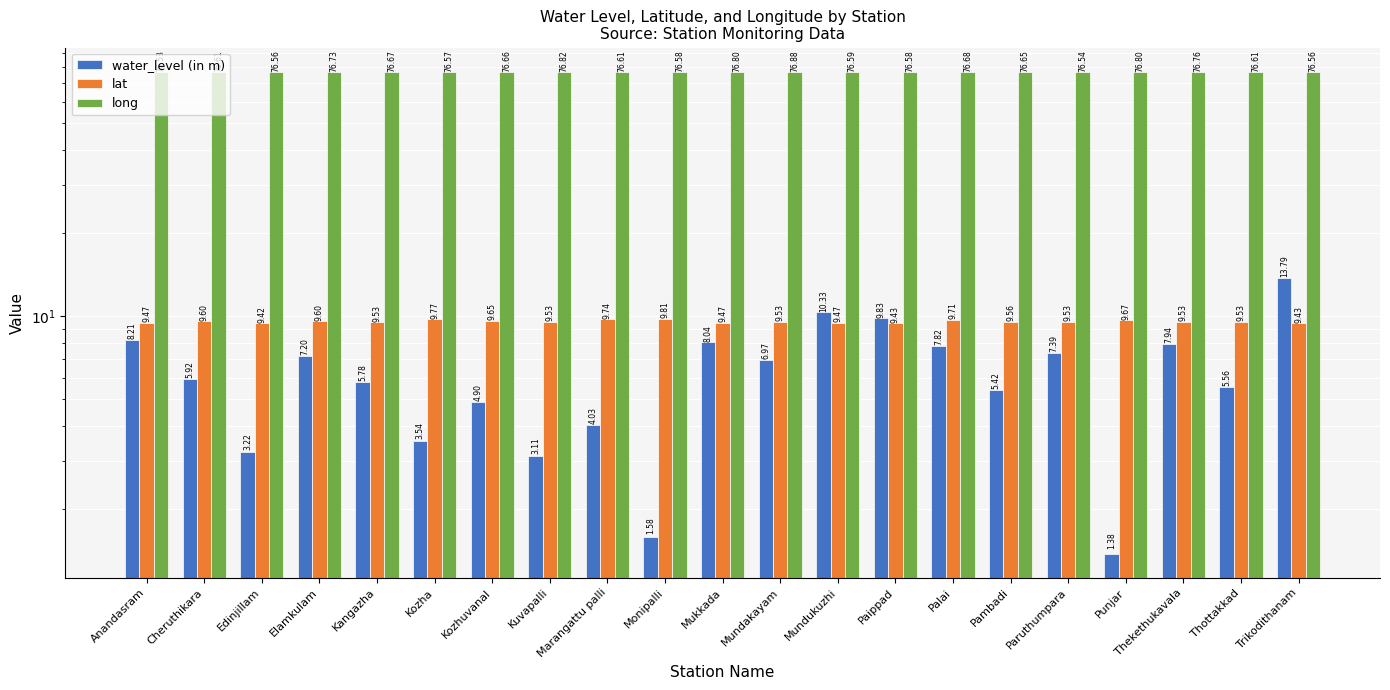

Where is water_level (in m) nearest to the value 7?

Mundakayam